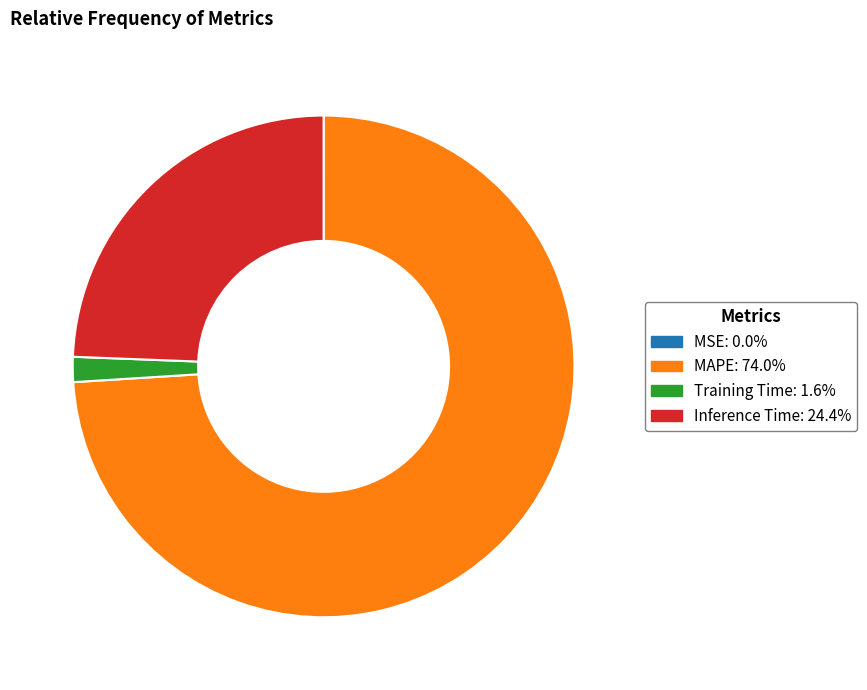

Does MAPE represent more than half of the total?

Yes